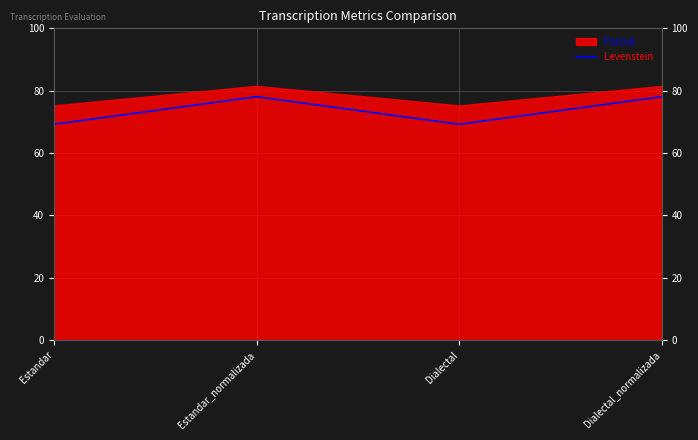

What is the difference between the values at Dialectal and Estandar_normalizada?

8.8